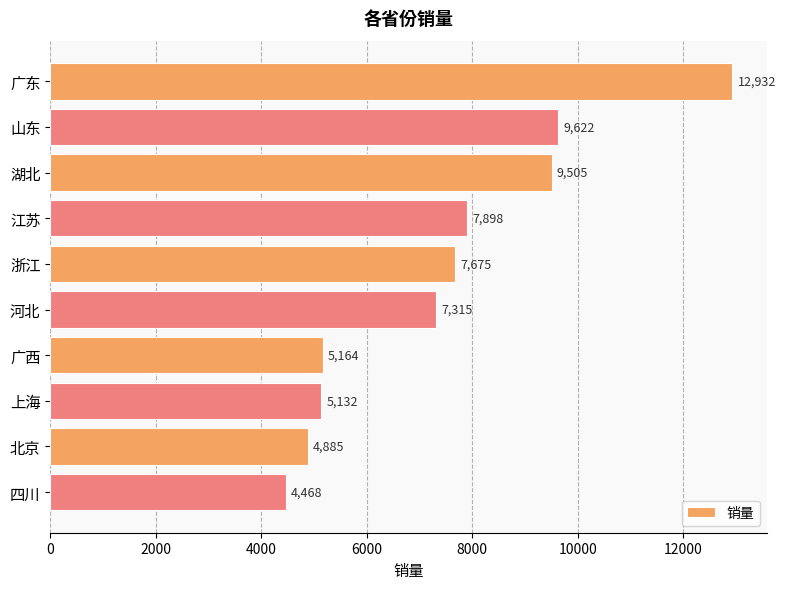

The value at 浙江 is 12274. True or false?

False